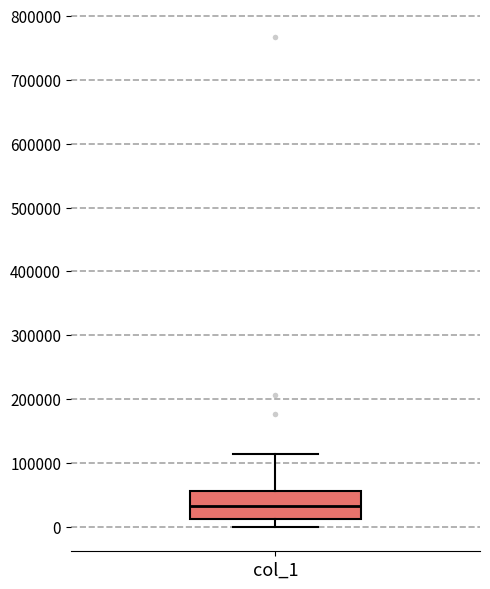

Where is the lower edge of the box for col_1 on the y-axis? The values are not printed on the chart, so give them approximately, as read against the axis.

10000